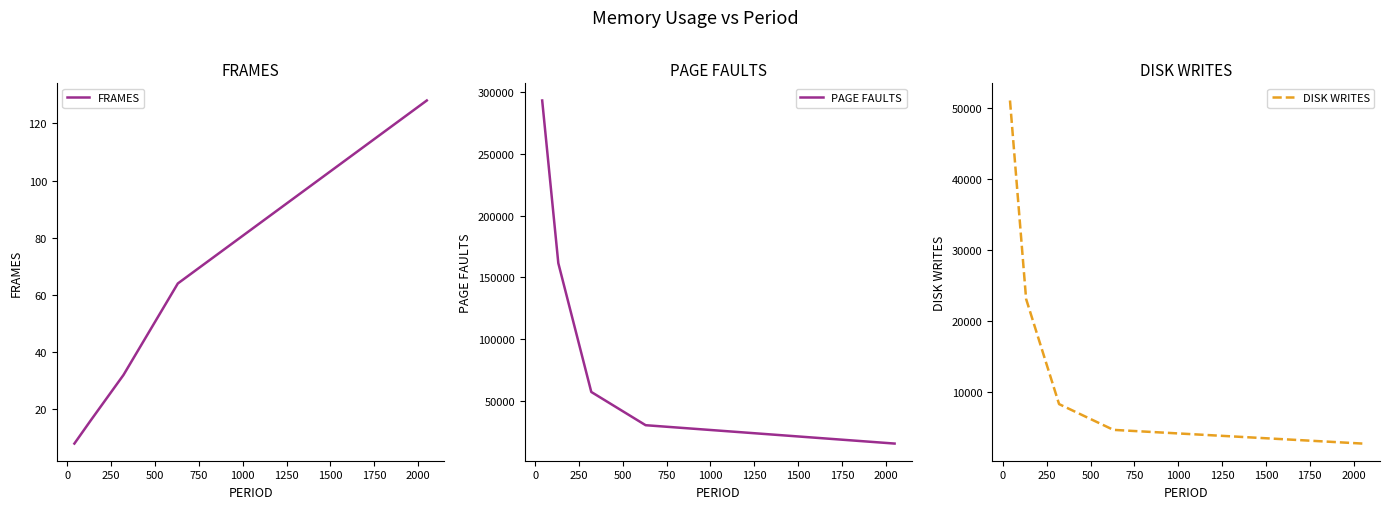

Does the chart have visible grid lines?

No